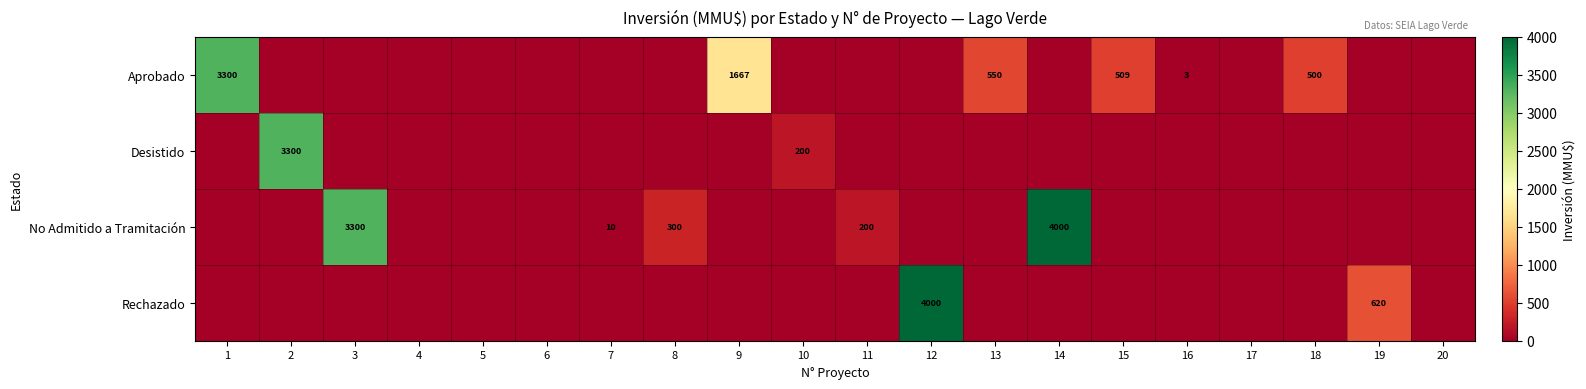

Is it true that Desistido equals 200 at 10?

True